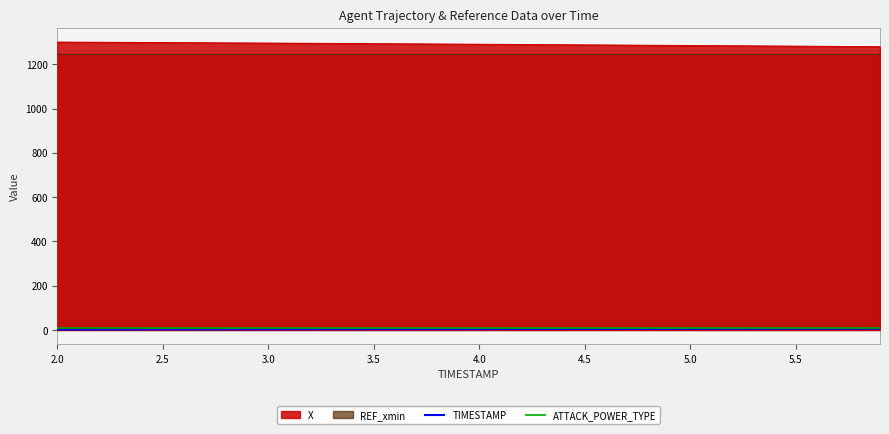

What is the value of the TIMESTAMP point at the 14th from the left?

3.3